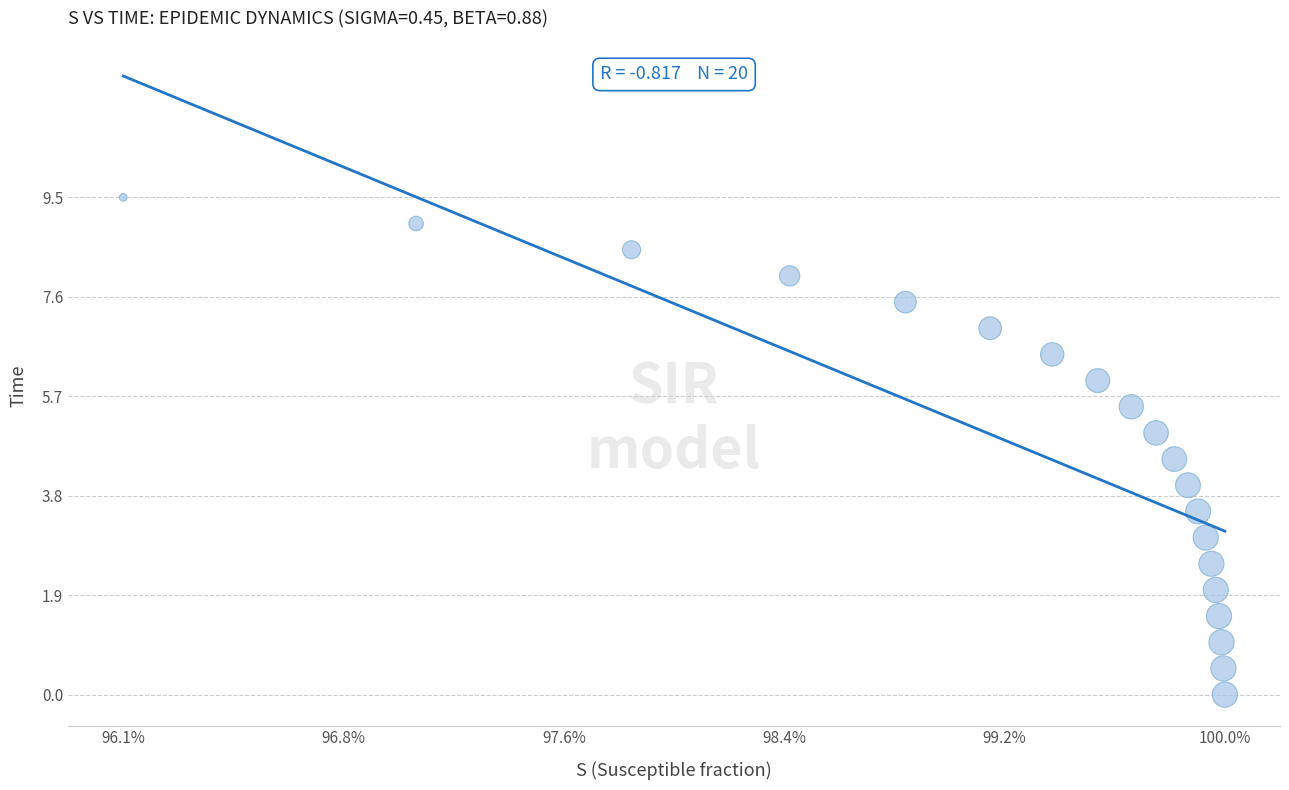

What is the range of Y values (max minus min)?

9.5